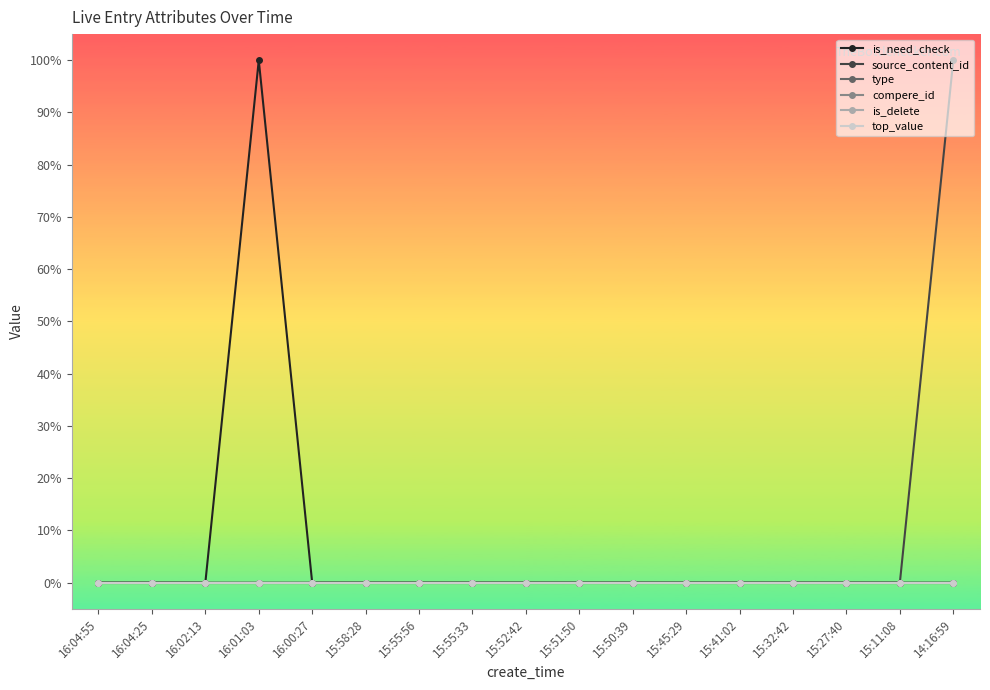

Is this an area chart (filled region under the line)?

No